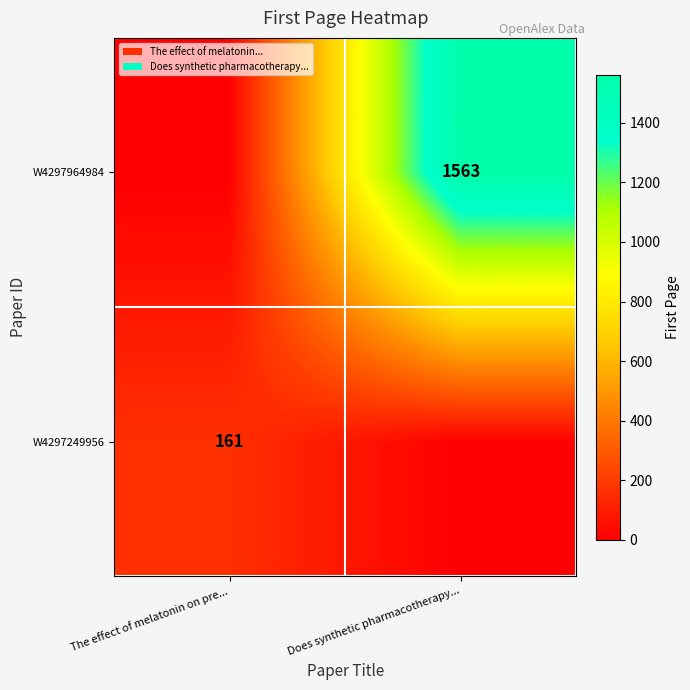

At which category is the sum across all series the highest?

Does synthetic pharmacotherapy...